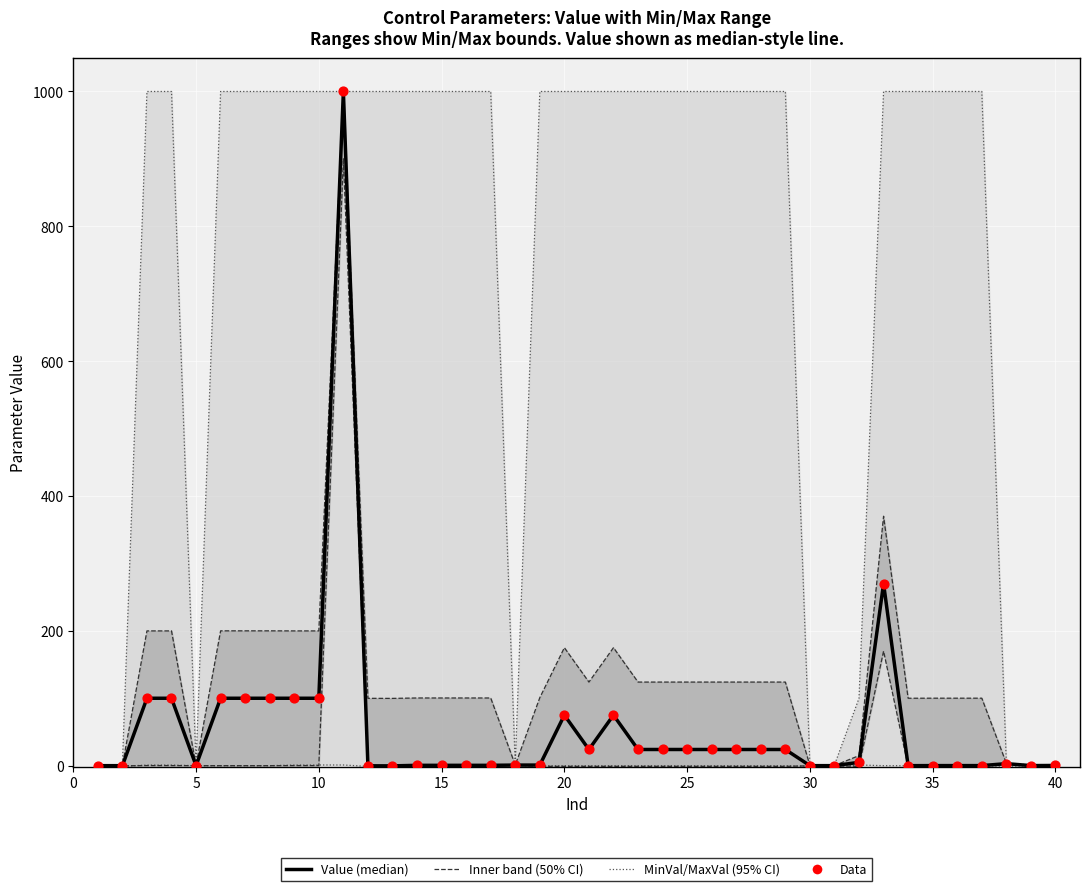

Is the value of Value (median) at 32 greater than the value of MaxVal (95% CI style) at 15?

No